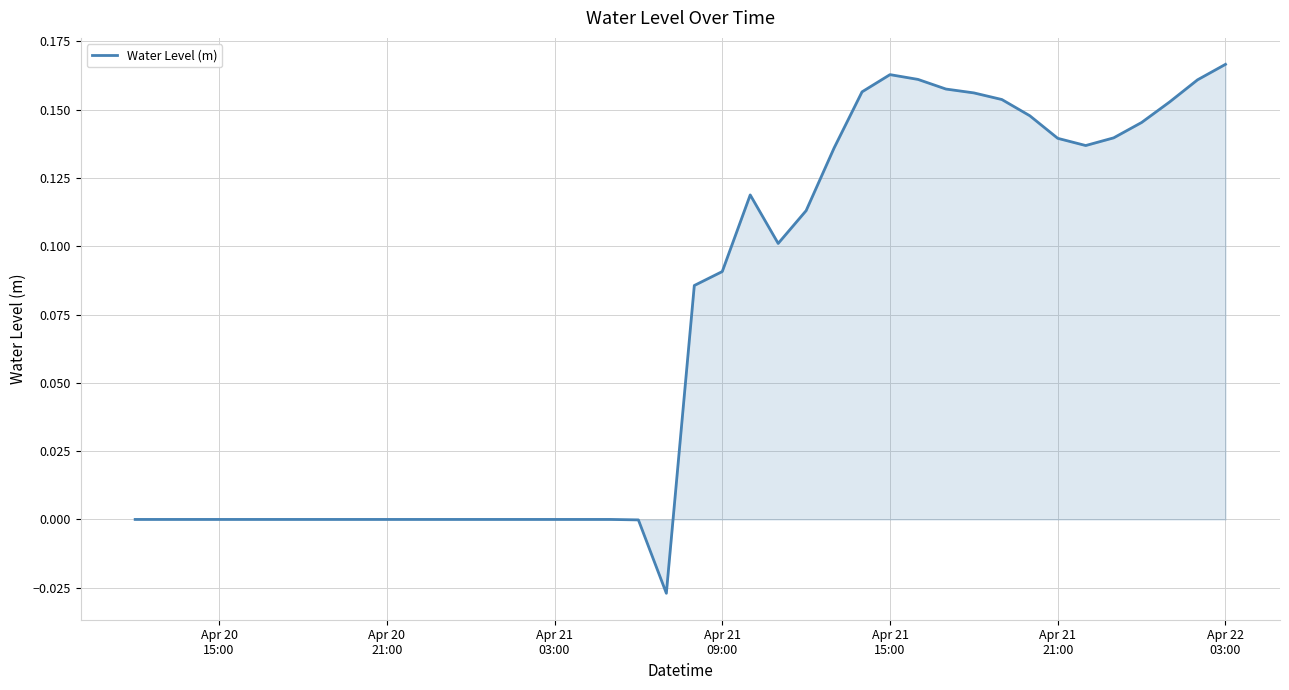

Is this an area chart (filled region under the line)?

Yes